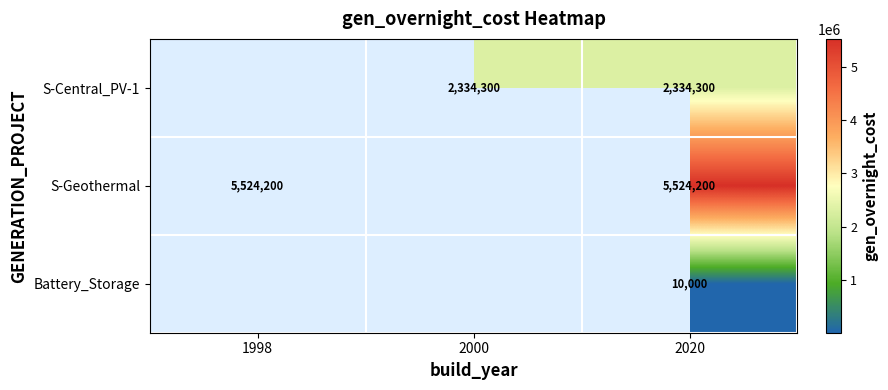

At which category is the sum across all series the highest?

2020